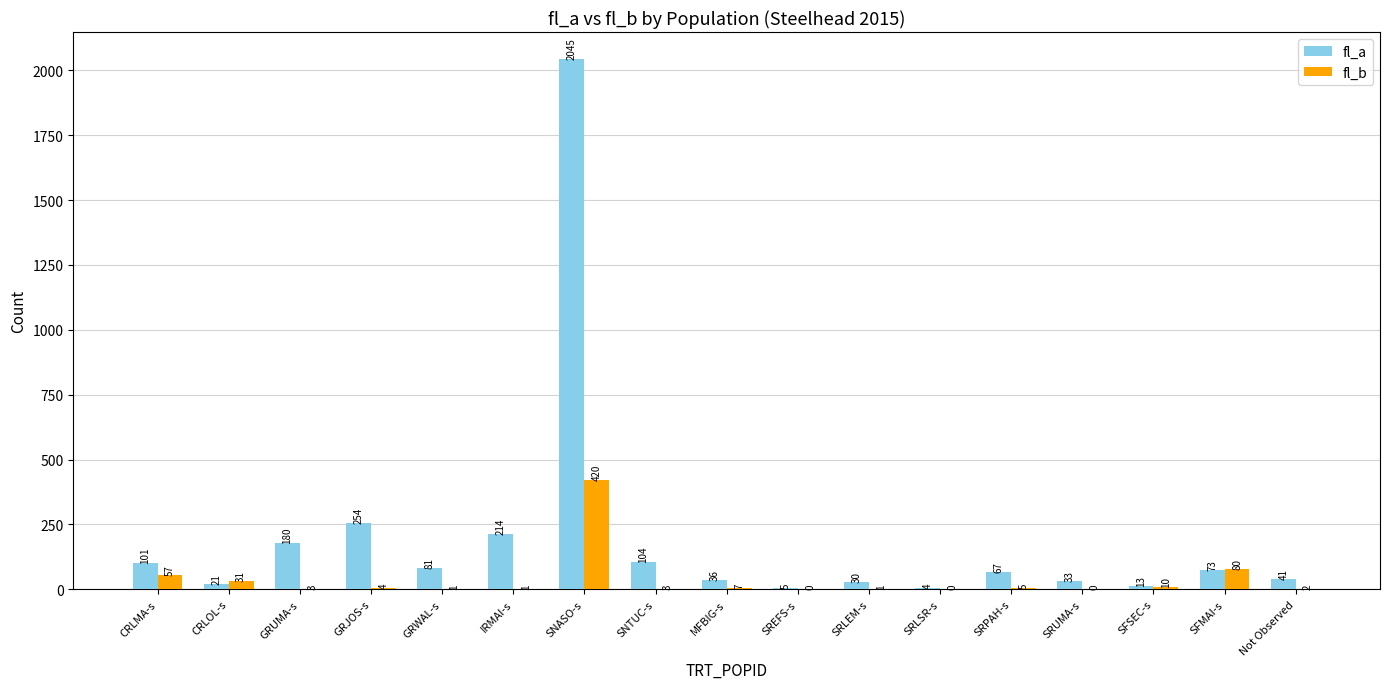

What are all the series names shown in the legend?

fl_a, fl_b